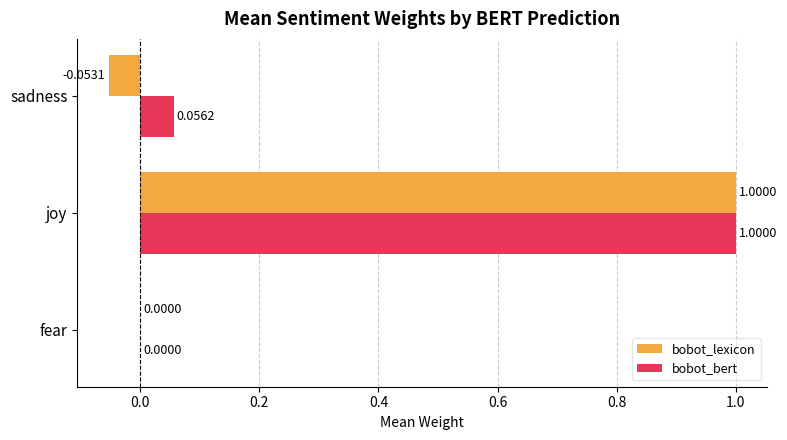

At which category does the chart reach its peak across all series?

joy